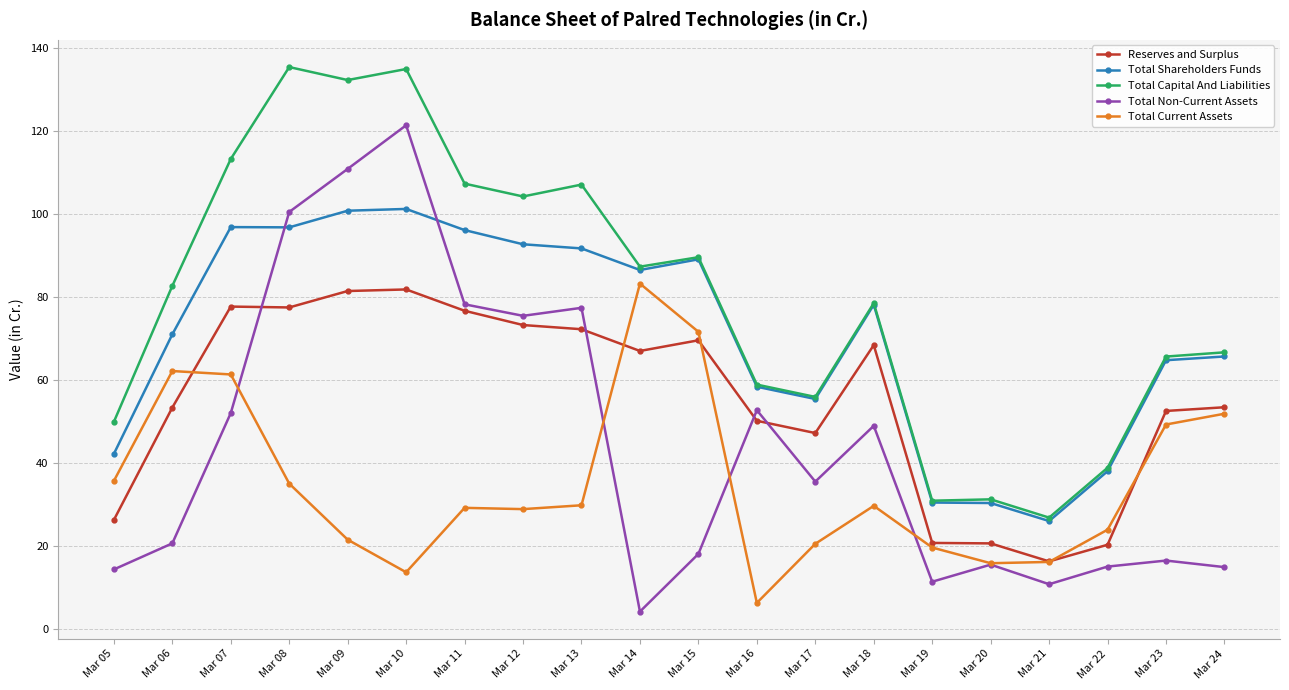

Is the value of Total Capital And Liabilities at Mar 10 greater than the value of Reserves and Surplus at Mar 19?

Yes